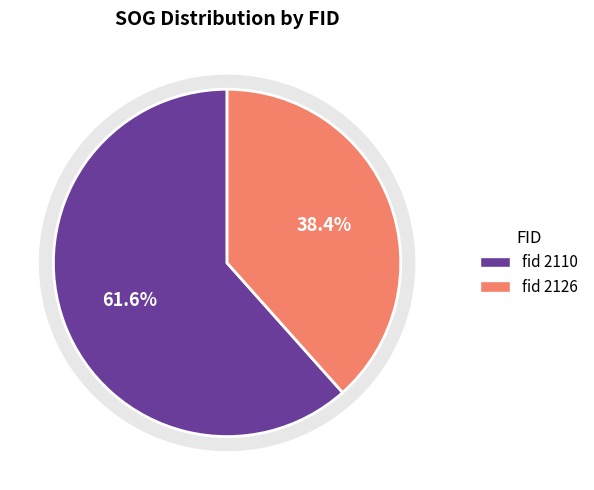

What portion of the pie excludes 2126?

61.6%